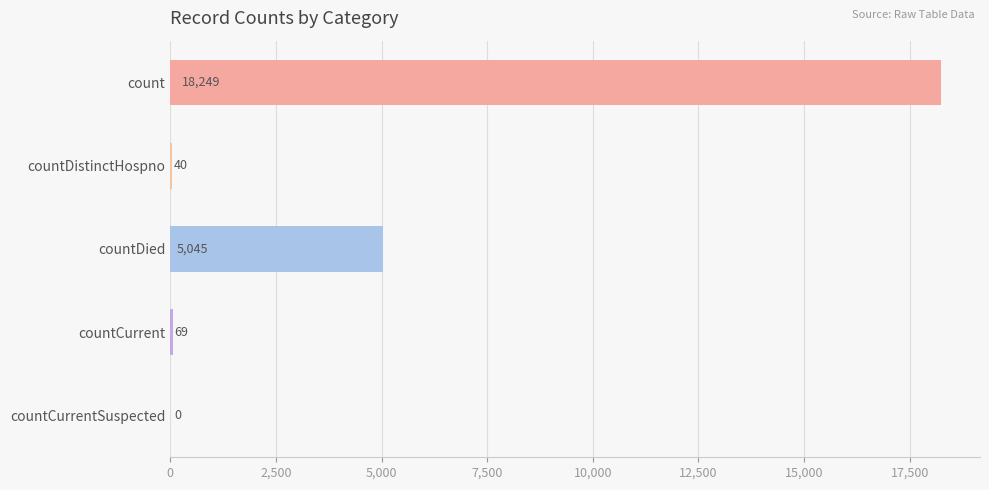

How many values are above zero?

4